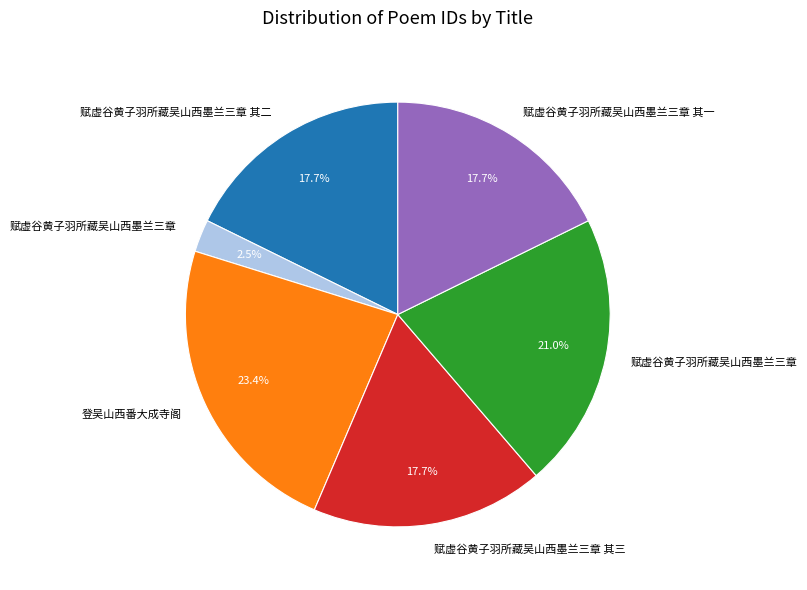

Does any single category account for the majority?

No